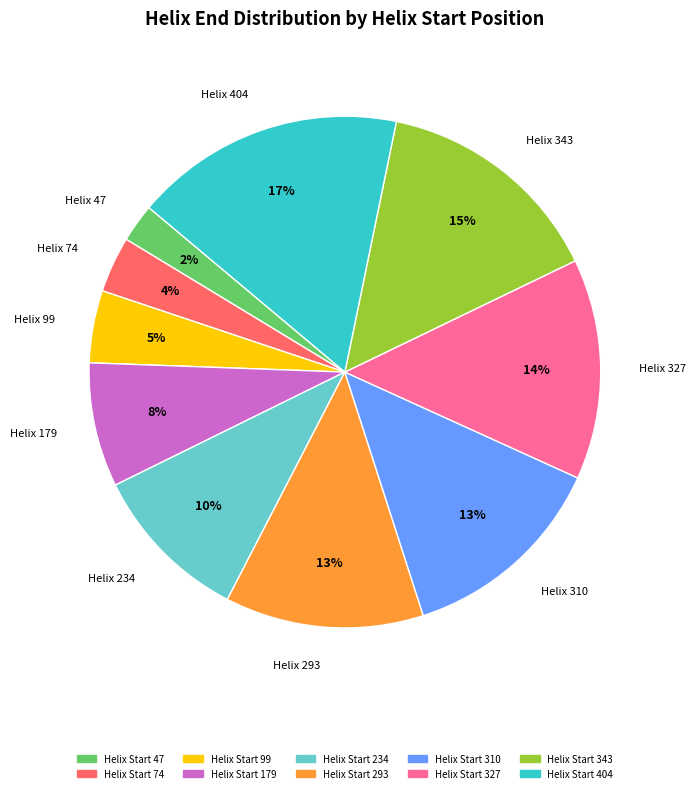

Is there a majority slice in this chart?

No